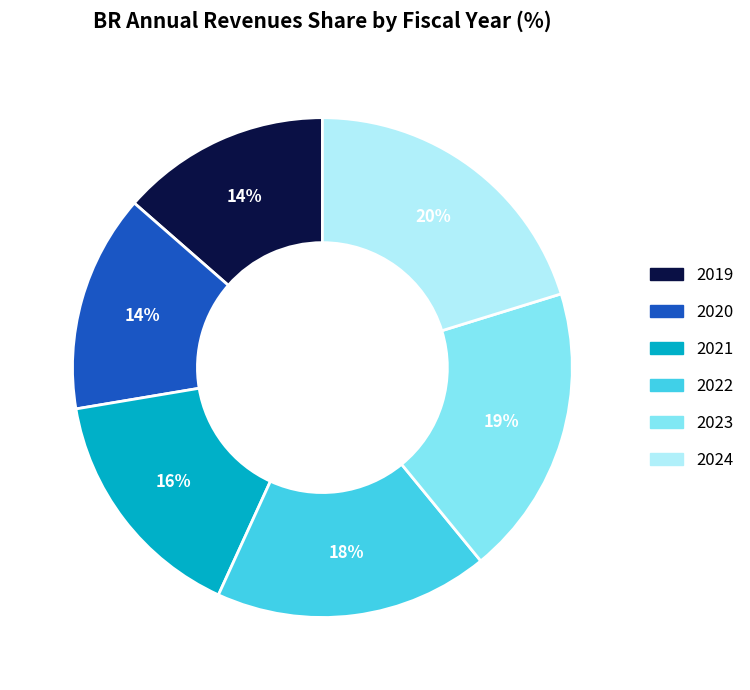

Combined, do 2019 and 2020 account for over 50%?

No